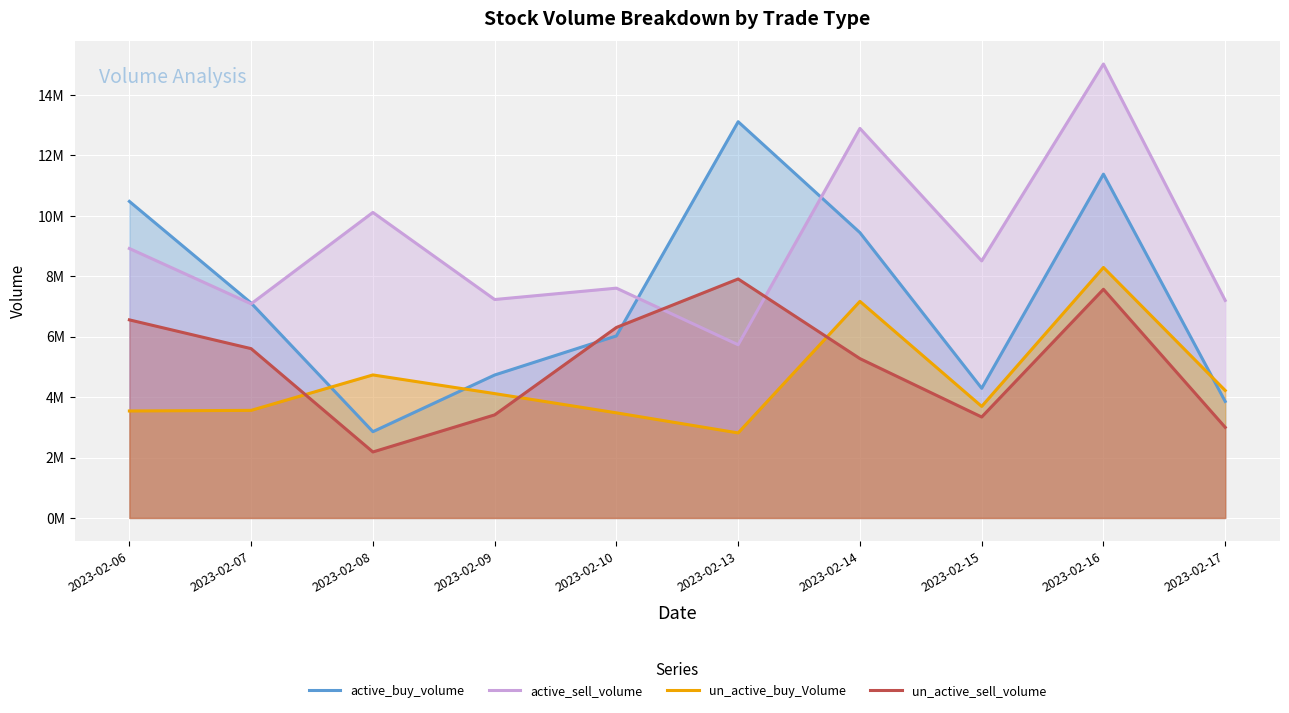

Reading left to right, transcribe all the data shown in this chart.

active_buy_volume: 2023-02-06=10473506	2023-02-07=7110200	2023-02-08=2854100	2023-02-09=4729363	2023-02-10=6023666	2023-02-13=13109847	2023-02-14=9439784	2023-02-15=4289536	2023-02-16=11375600	2023-02-17=3855400
active_sell_volume: 2023-02-06=8915098	2023-02-07=7084602	2023-02-08=10108500	2023-02-09=7227137	2023-02-10=7603068	2023-02-13=5730064	2023-02-14=12888808	2023-02-15=8504356	2023-02-16=15019142	2023-02-17=7197400
un_active_buy_Volume: 2023-02-06=3538893	2023-02-07=3559456	2023-02-08=4731800	2023-02-09=4114401	2023-02-10=3477450	2023-02-13=2812900	2023-02-14=7165670	2023-02-15=3690356	2023-02-16=8286942	2023-02-17=4218100
un_active_sell_volume: 2023-02-06=6553700	2023-02-07=5601600	2023-02-08=2183200	2023-02-09=3410200	2023-02-10=6302832	2023-02-13=7906852	2023-02-14=5271600	2023-02-15=3339632	2023-02-16=7566100	2023-02-17=2997400